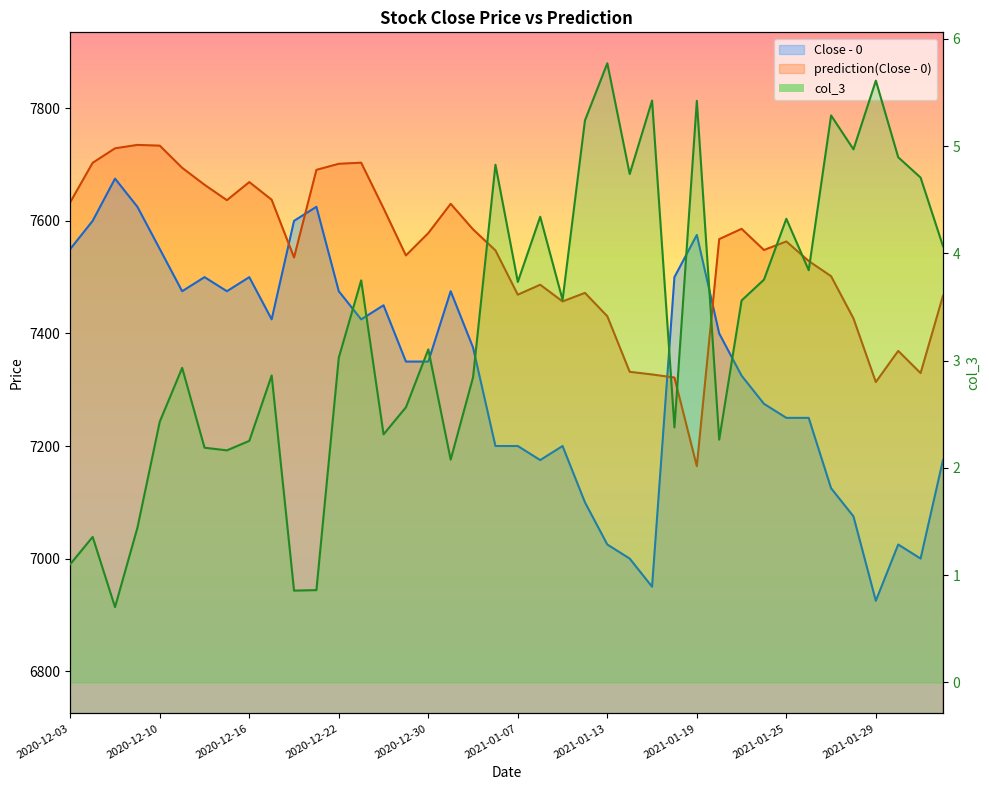

True or false: prediction(Close - 0) has a value of 7585.9 at 2021-01-21.

True